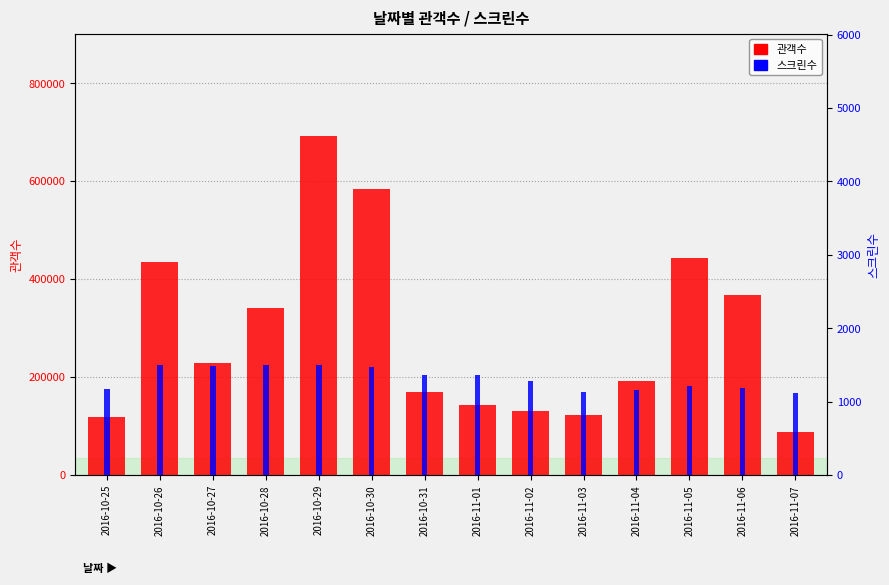

Between 2016-10-27 and 2016-11-02, which series saw the biggest shift?

관객수